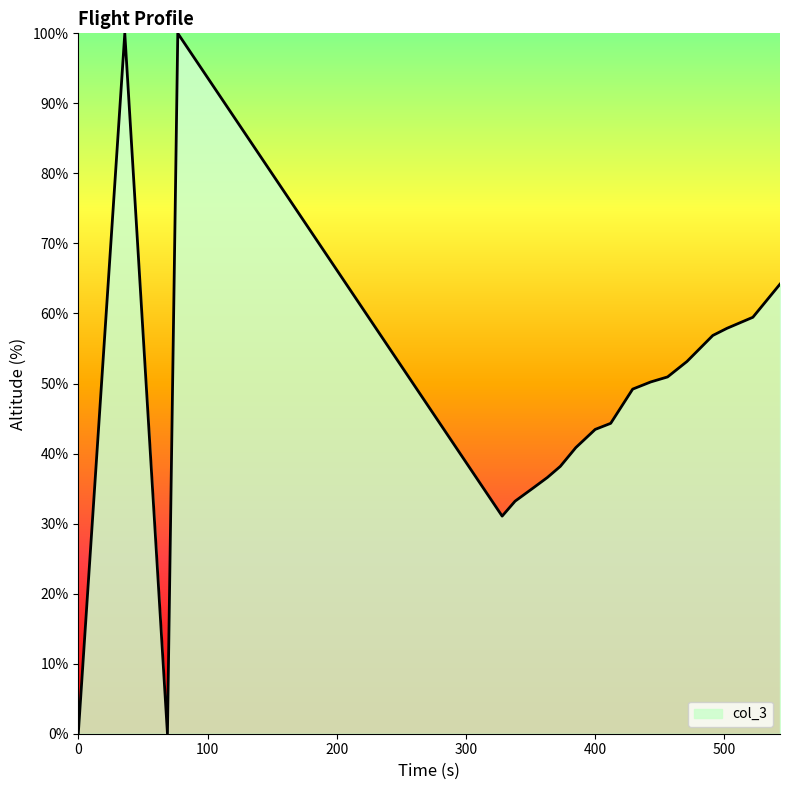

Reading left to right, what are all the values shown in this chart?

0.0	100.0	0.0	100.0	31.1	33.2	35.1	36.6	38.2	40.9	43.4	44.3	49.2	50.2	50.9	53.1	56.9	57.9	59.5	64.2